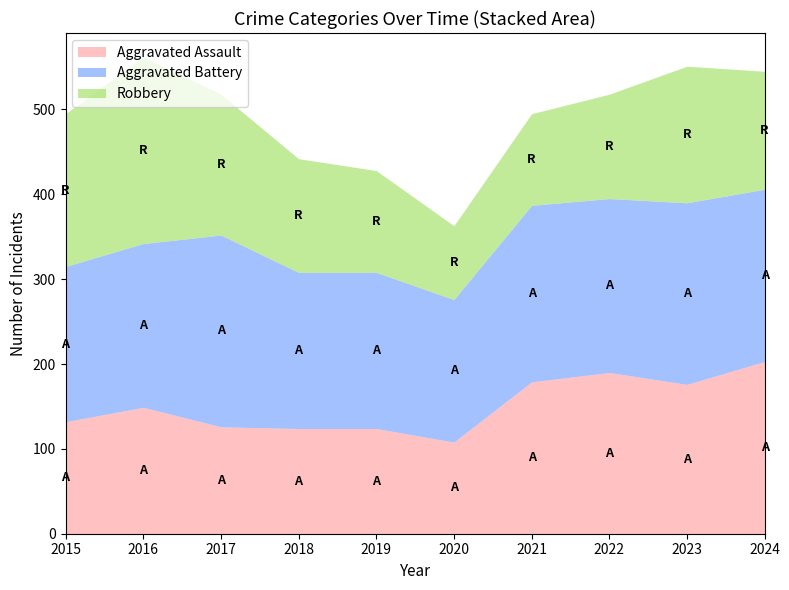

List the labels in order of Robbery value, smallest first.

2020, 2021, 2019, 2022, 2018, 2024, 2023, 2017, 2015, 2016